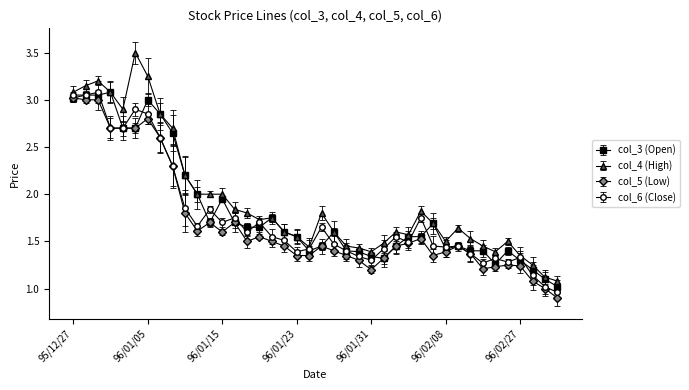

Which series has the widest spread of values?

col_4 (High)